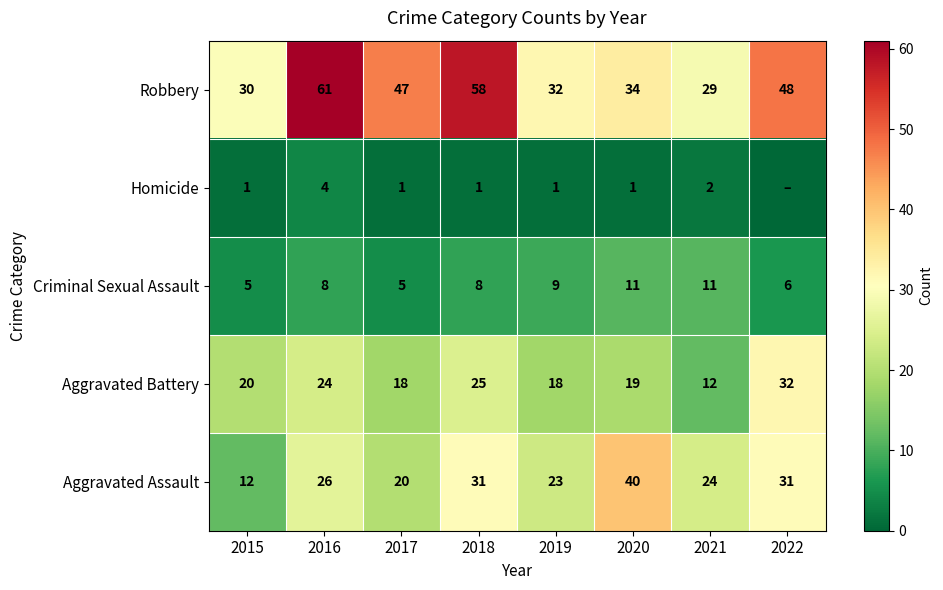

Count the number of data series in this chart.

5